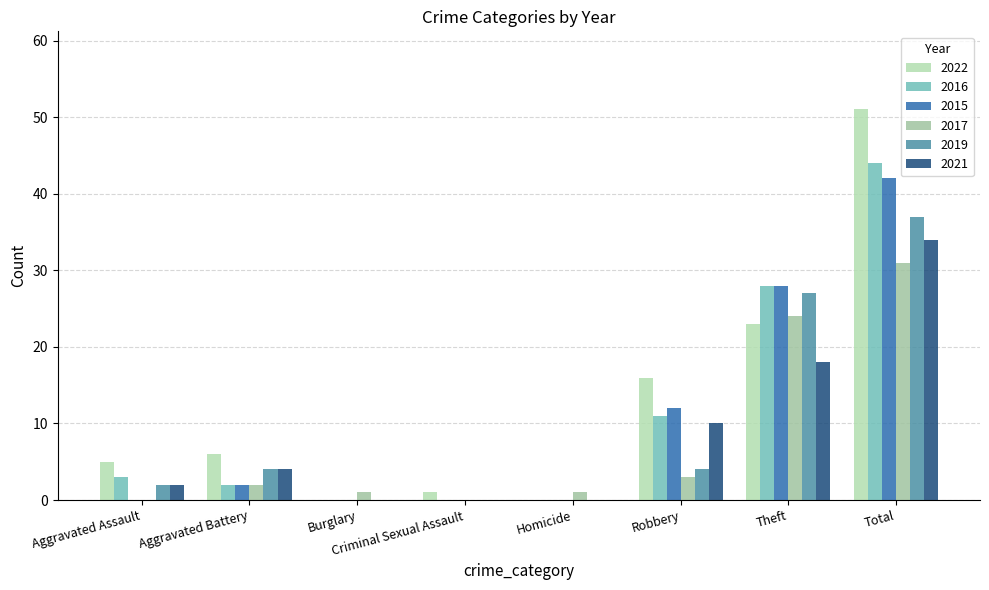

At which label is 2022 closest to 25?

Theft